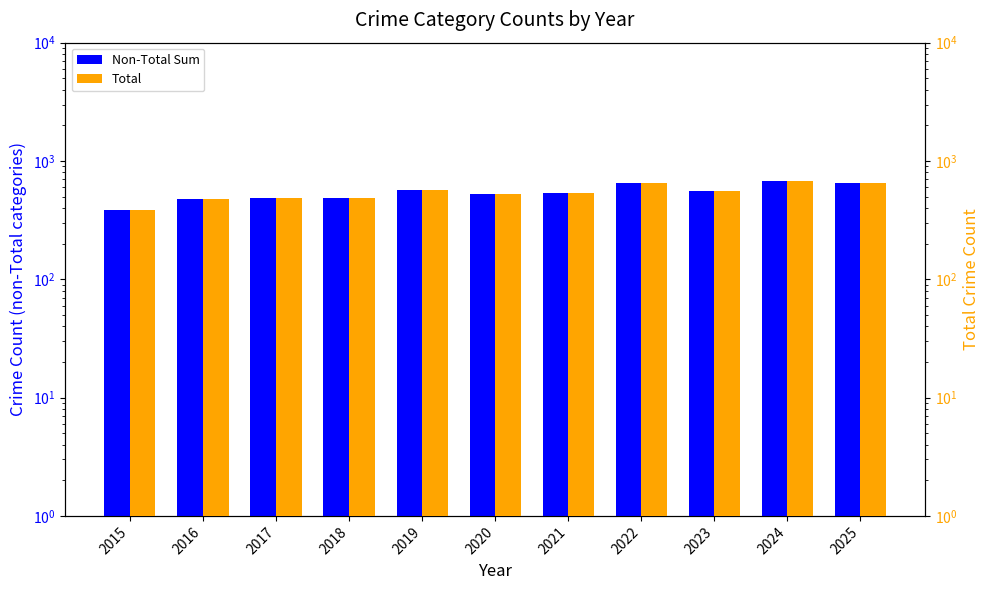

At which category does the chart reach its peak across all series?

2024